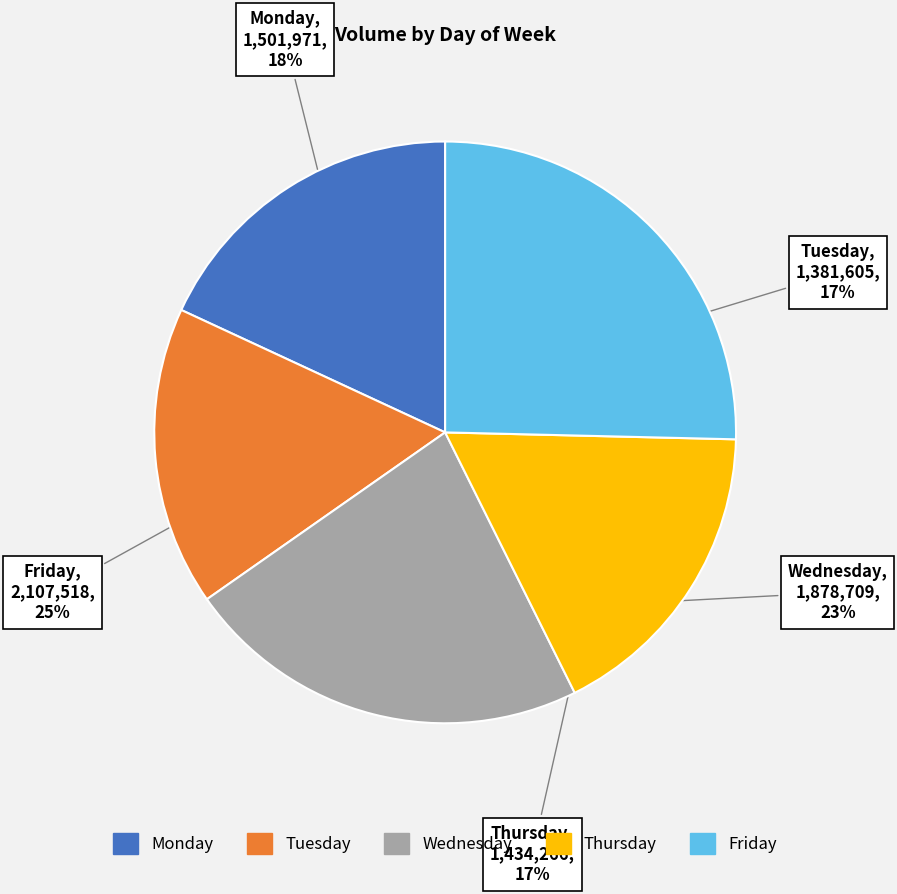

Is the sum of Tuesday and Thursday greater than half?

No